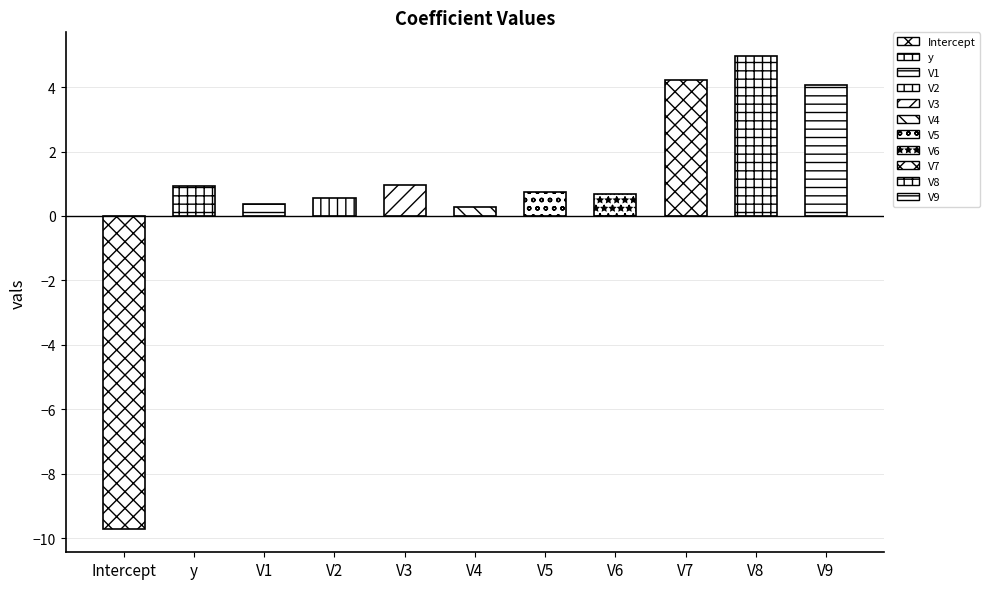

Reading left to right, list all the values displayed in this chart.

Intercept=-9.7	y=0.9	V1=0.4	V2=0.6	V3=1.0	V4=0.3	V5=0.7	V6=0.7	V7=4.2	V8=5.0	V9=4.1